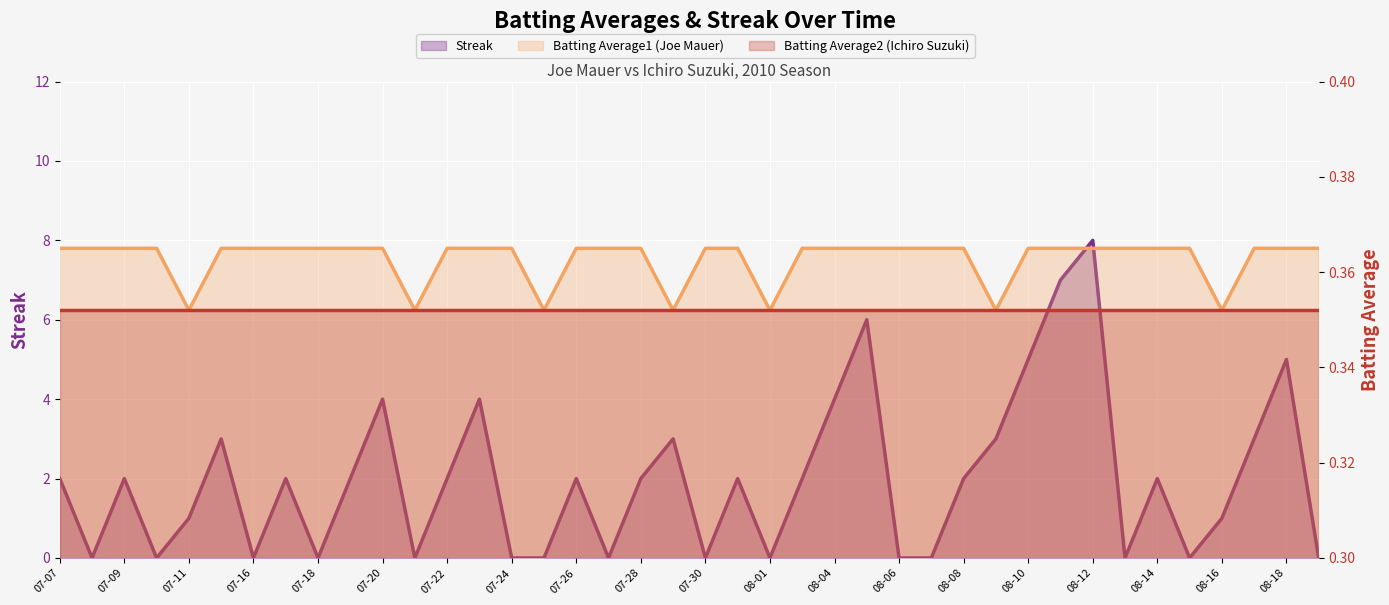

What is the label of the 27th point from the right?

2010-07-23